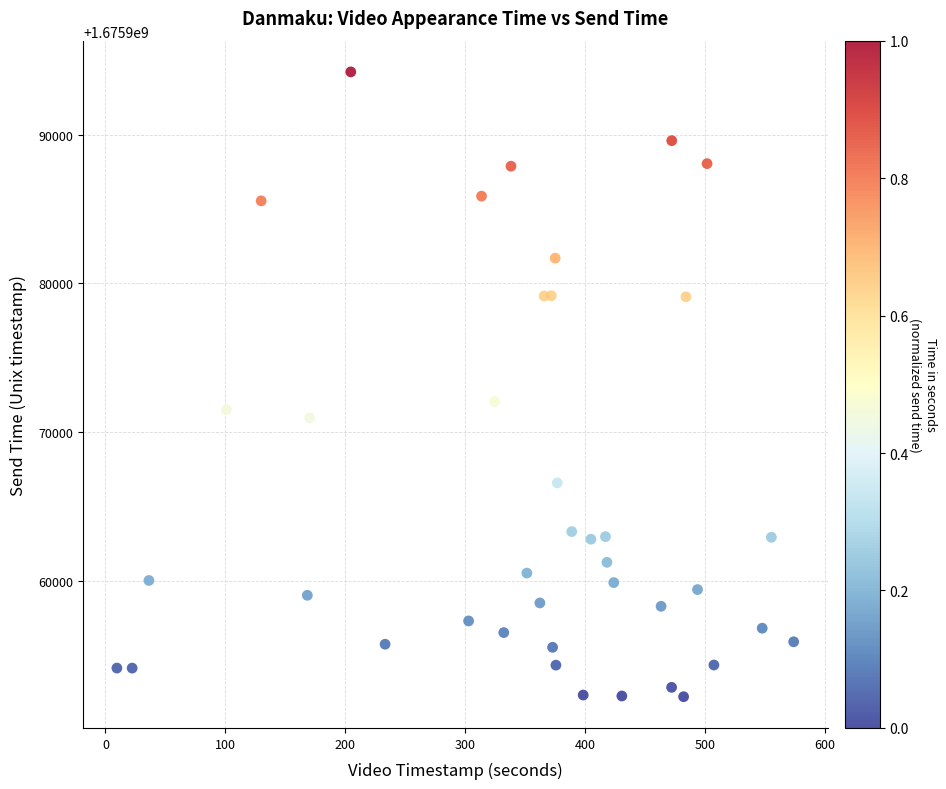

What Y value in the scatter plot is closest to 1675973214?

1675972053